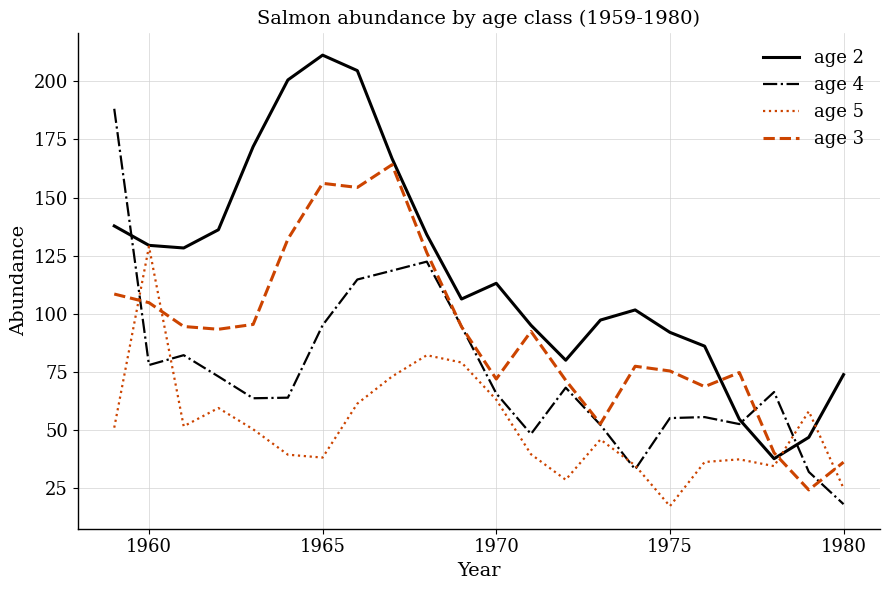

True or false: age 5 and age 3 cross at least once.

True